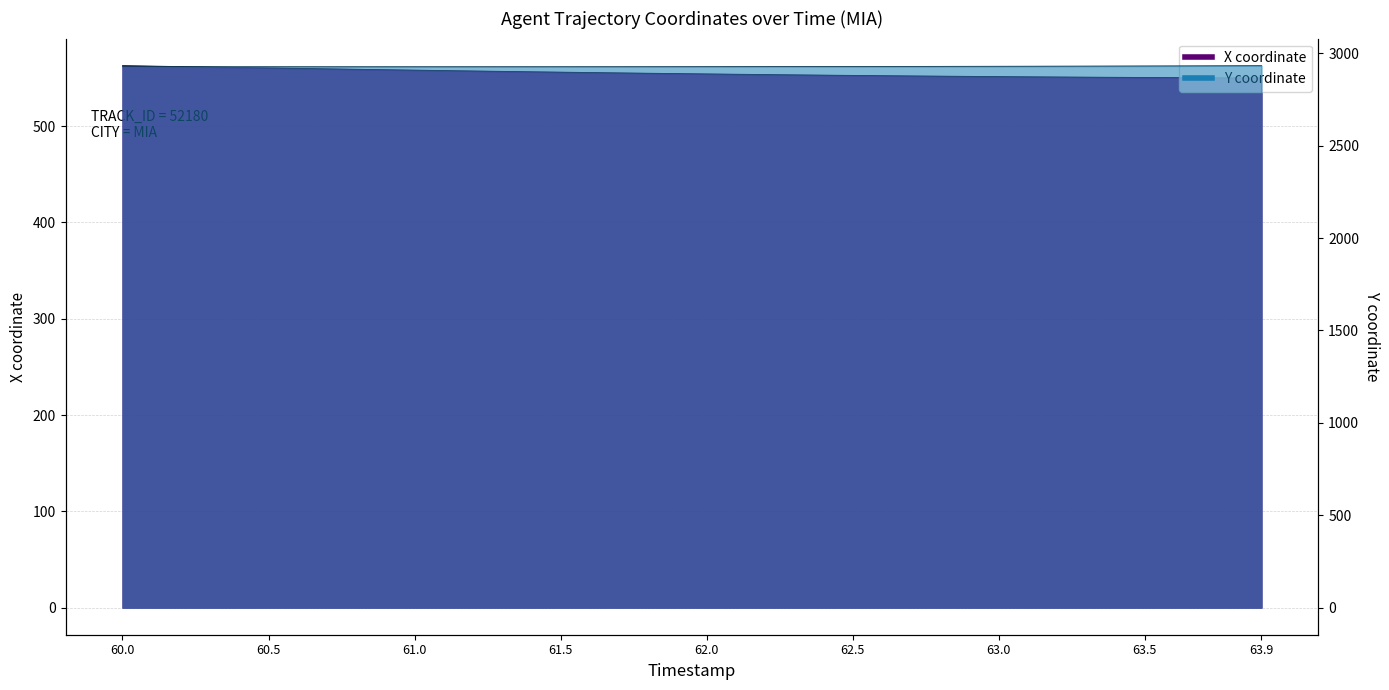

Is the value of X at 60.7 greater than the value of Y at 60.8?

No